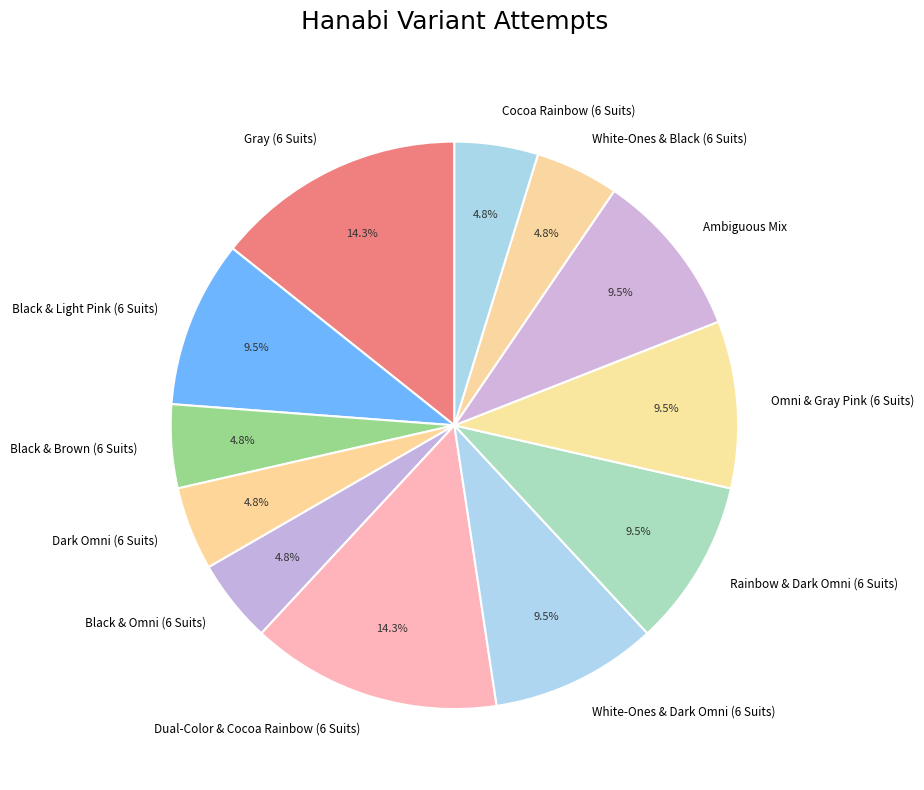

Count the number of slices in the pie.

12